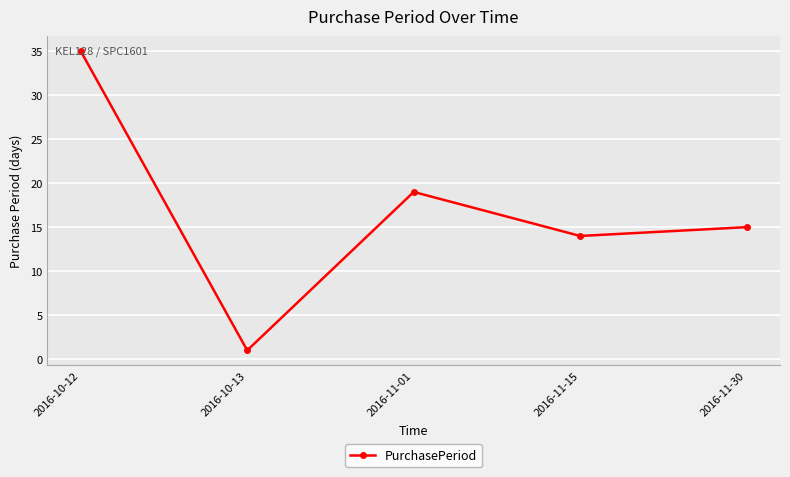

What is the maximum value shown in the chart?

35